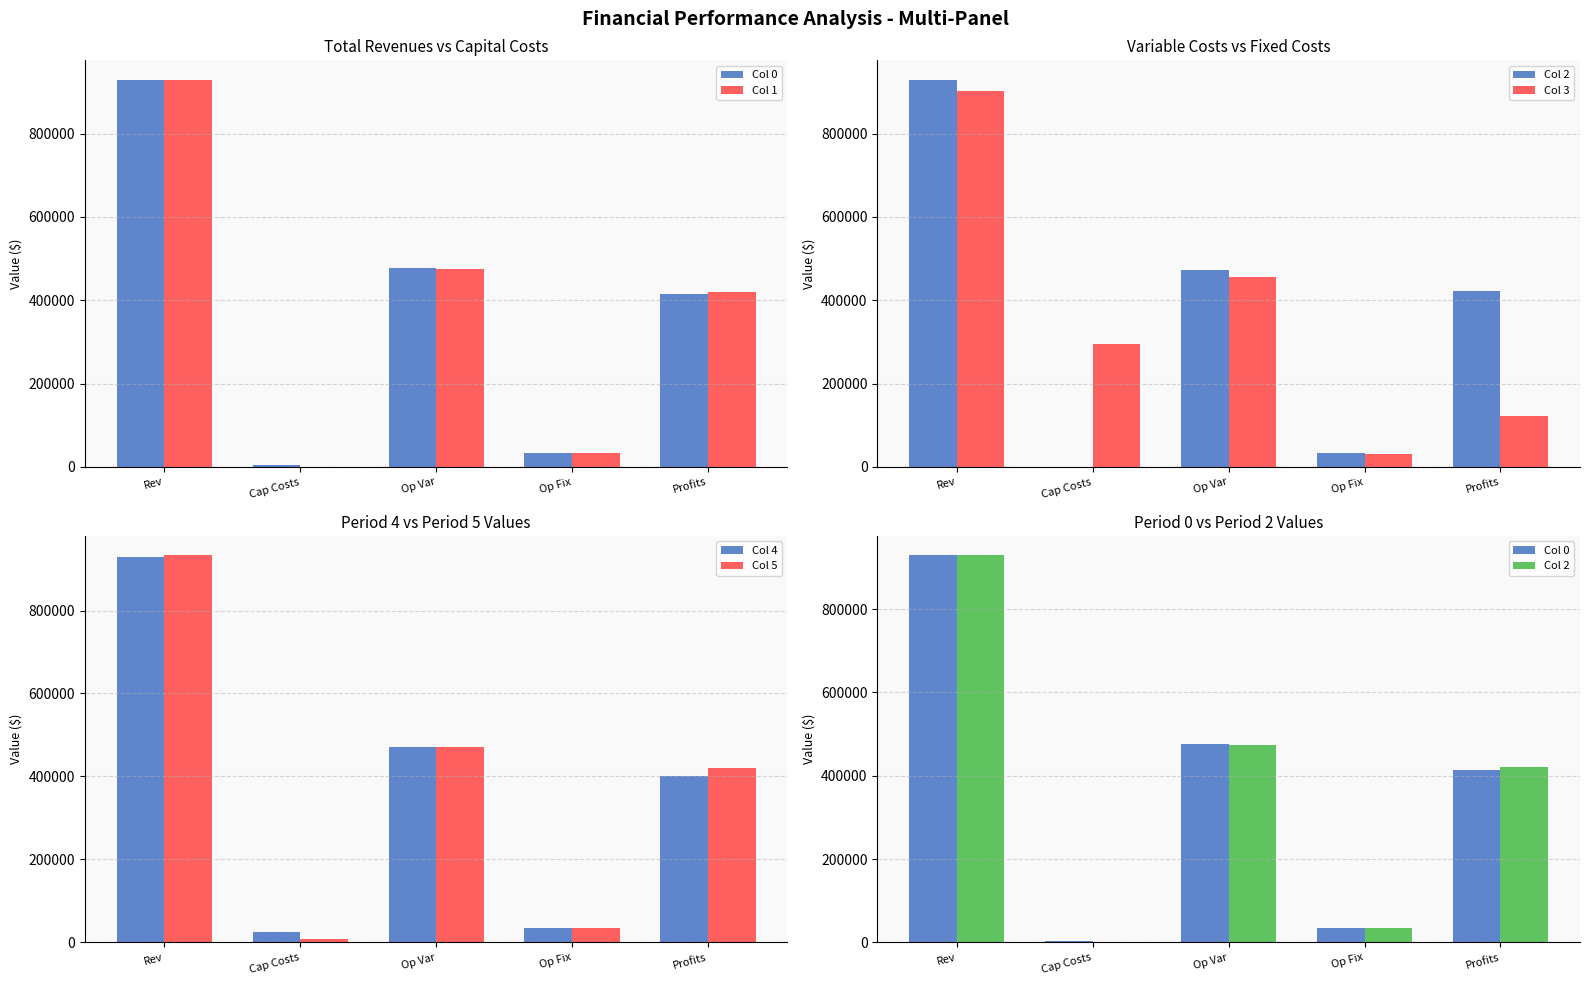

True or false: Col 2 has a value of 434989.4 at Cap Costs.

False